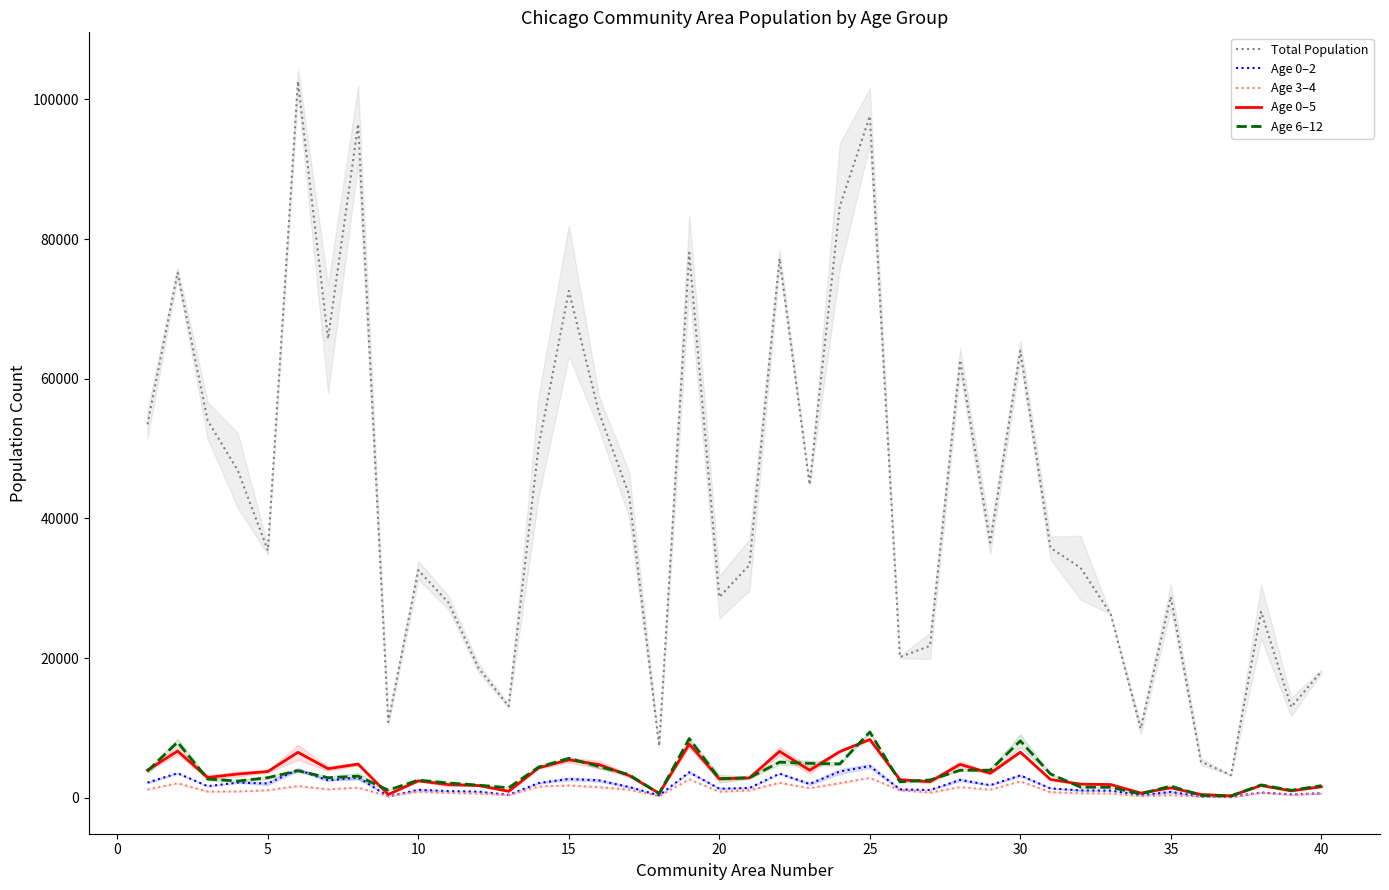

Reading right to left, transcribe all the data shown in this chart.

Total Population: 18077	12982	26631	3220	5181	28770	9906	26324	32936	35783	64000	36529	62655	21745	20146	97604	84660	44841	77219	33327	28720	78037	7406	43414	55174	72581	50485	13097	18568	27934	32589	10856	96466	65711	102584	35406	46881	54001	75185	53470
Age 0–2: 632	473	745	138	162	832	358	1018	1051	1338	3194	1795	2556	1099	1198	4526	3749	1974	3451	1395	1295	3645	338	1540	2484	2688	2106	416	870	951	1127	201	2902	2476	4025	2043	2163	1647	3507	2164
Age 3–4: 648	400	704	61	165	371	227	611	629	796	2347	1143	1521	744	1068	2838	2091	1369	2150	1057	857	2641	232	1162	1518	1759	1608	372	597	684	847	226	1445	1200	1671	1076	902	884	2075	1166
Age 0–5: 1571	990	1750	268	464	1414	667	1888	1940	2617	6527	3498	4772	2298	2586	8337	6601	3933	6635	2846	2705	7676	632	3177	4750	5421	4286	923	1743	1872	2415	465	4814	4153	6499	3755	3389	2901	6677	3946
Age 6–12: 1724	1068	1832	237	332	1679	548	1484	1516	3408	8143	3942	3929	2543	2273	9411	4844	4917	5090	2853	2728	8469	588	3308	4481	5640	4401	1427	1802	2106	2528	1086	3092	2864	3868	2873	2380	2681	7957	3819